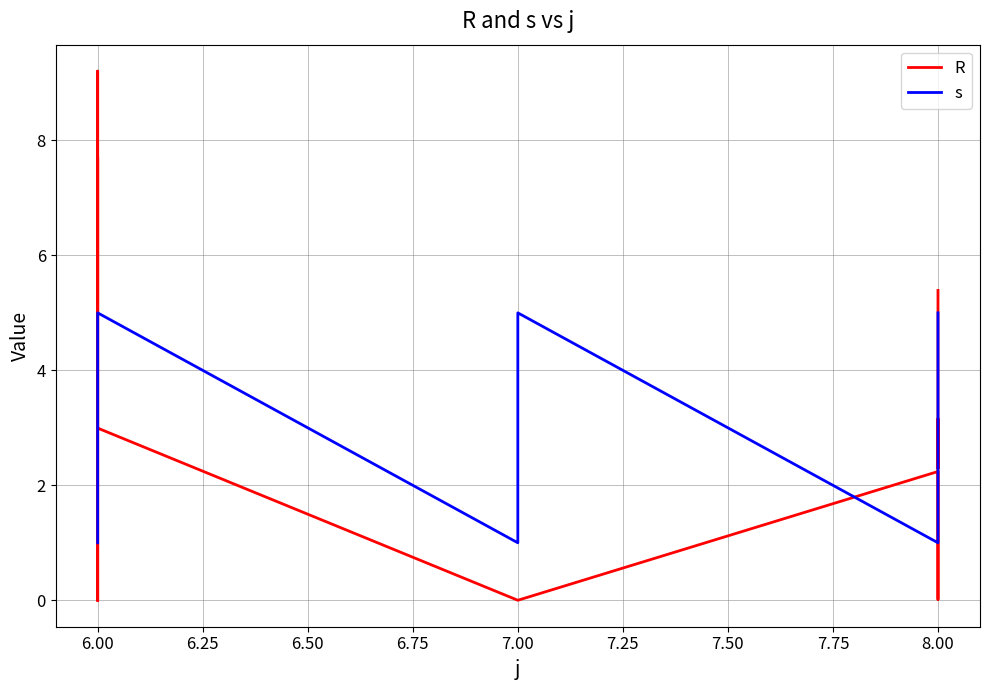

Rank the series by their maximum value, from lowest to highest.

s, R